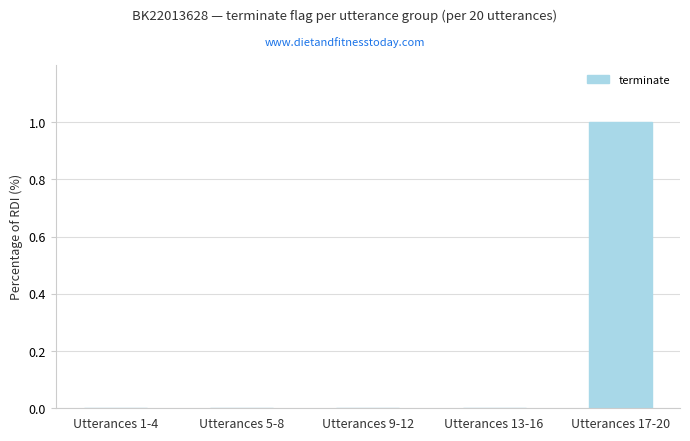

The chart shows a value of 1 at Utterances 17-20. True or false?

True